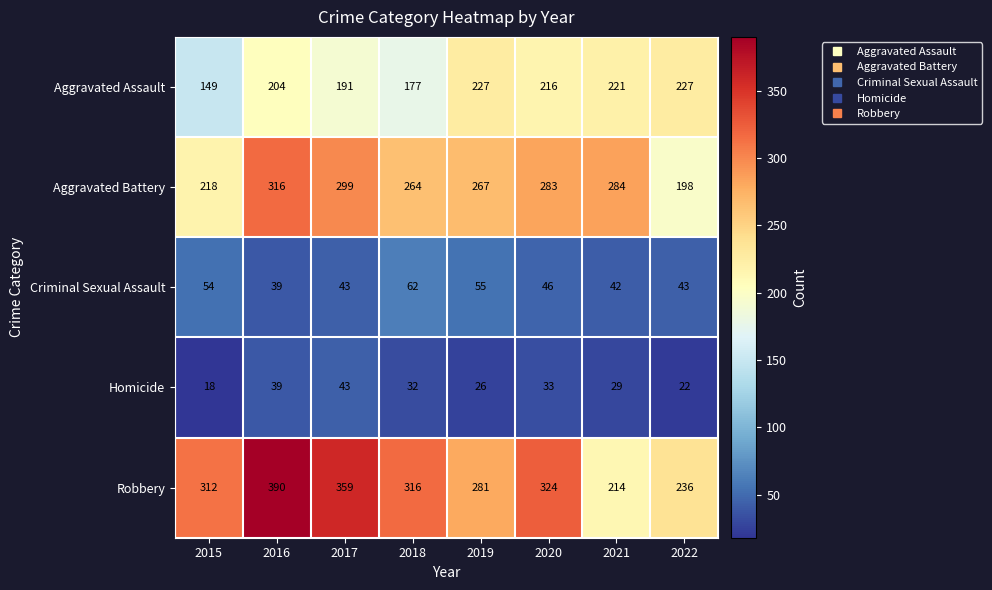

Is it true that Criminal Sexual Assault equals 39 at 2016?

True